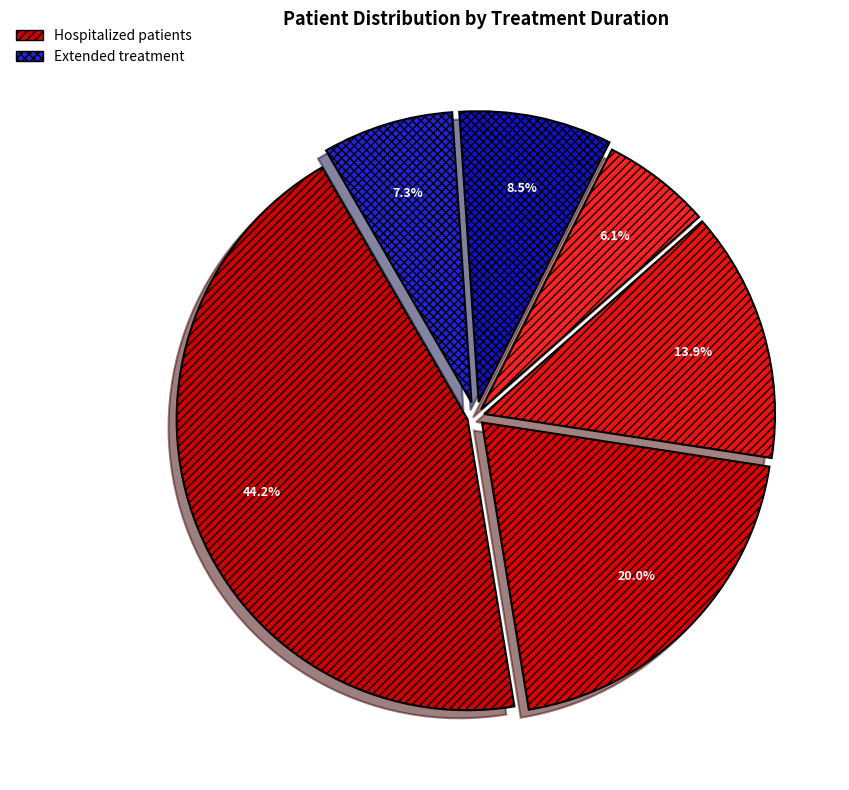

Count the number of slices in the pie.

6